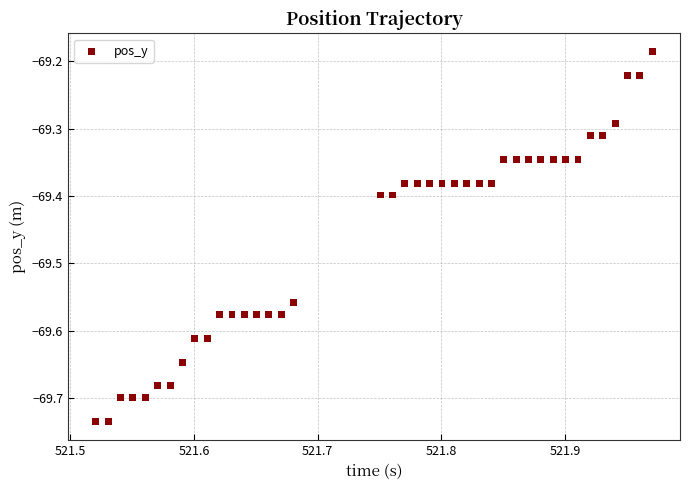

What is the range of X values (max minus min)?

0.5